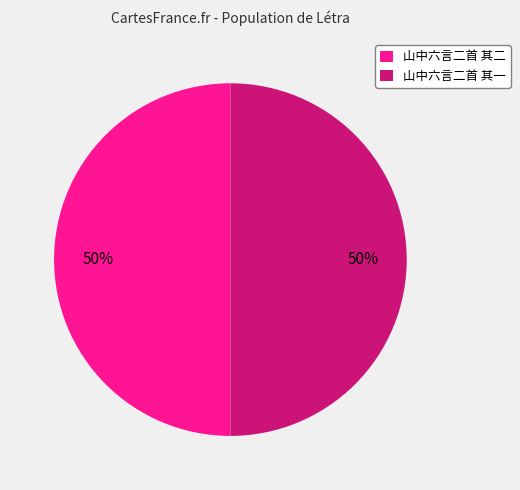

Is it true that 山中六言二首 其一 is 64% of the pie?

False